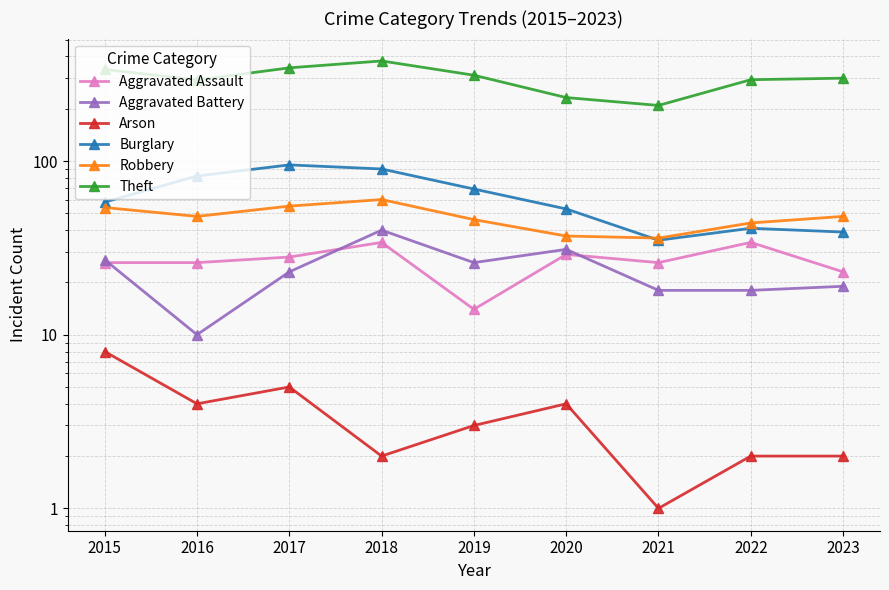

True or false: Theft and Arson cross at least once.

False